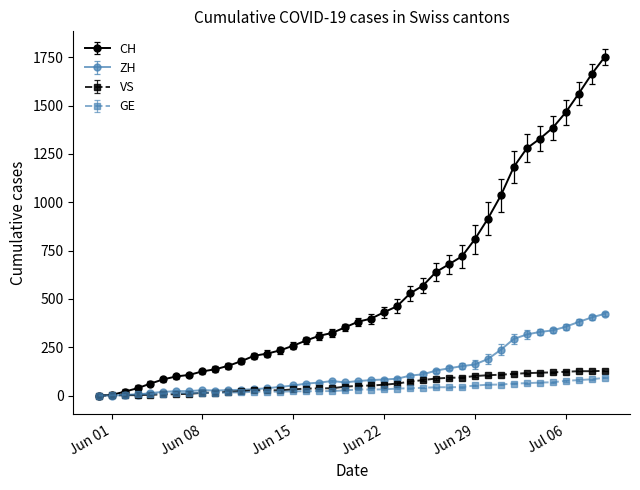

What is the highest value of the ZH series?

423